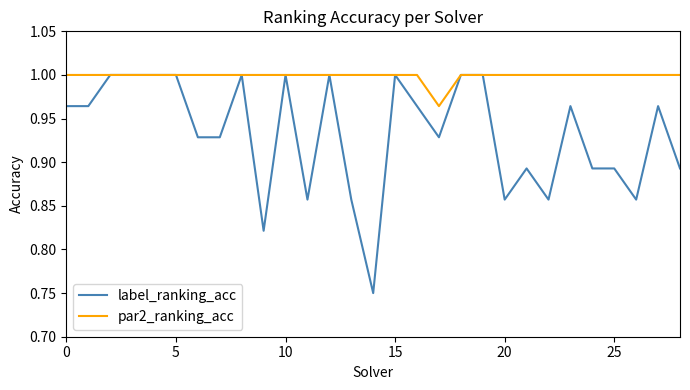

Which series has the widest spread of values?

label_ranking_acc